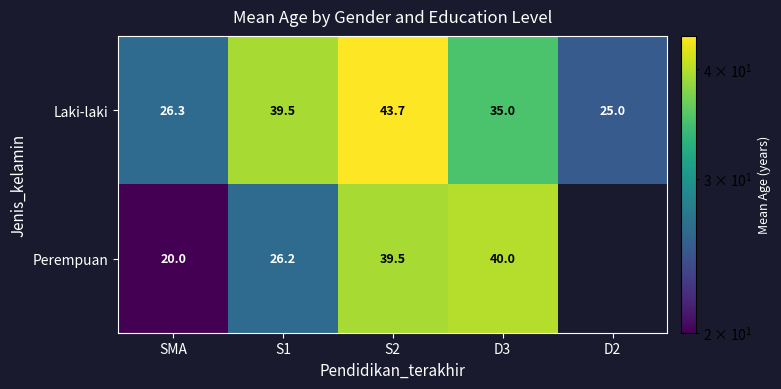

What is the sum of all Laki-laki values?

169.5